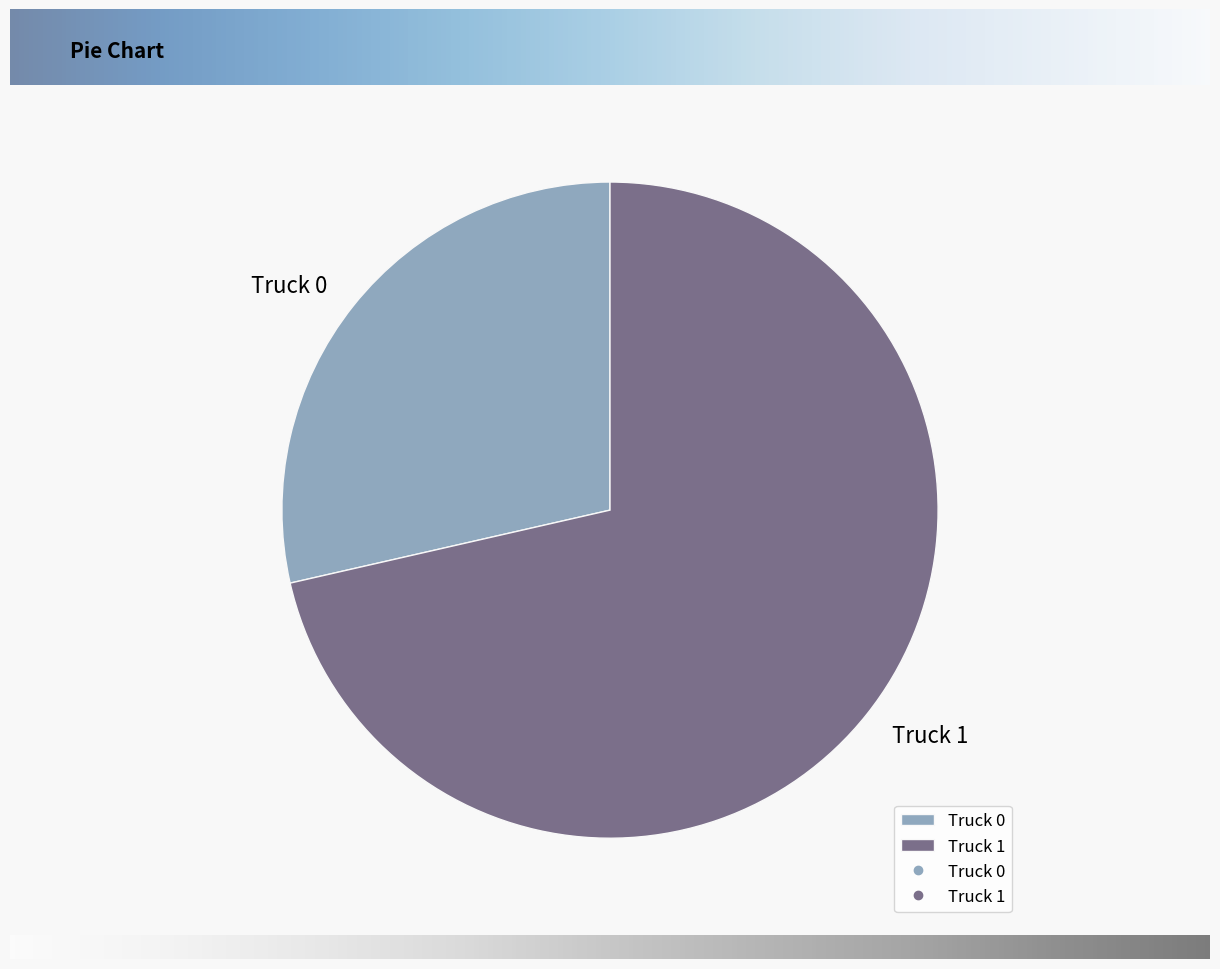

Do Truck 0 and Truck 1 together represent more than half of the pie?

Yes